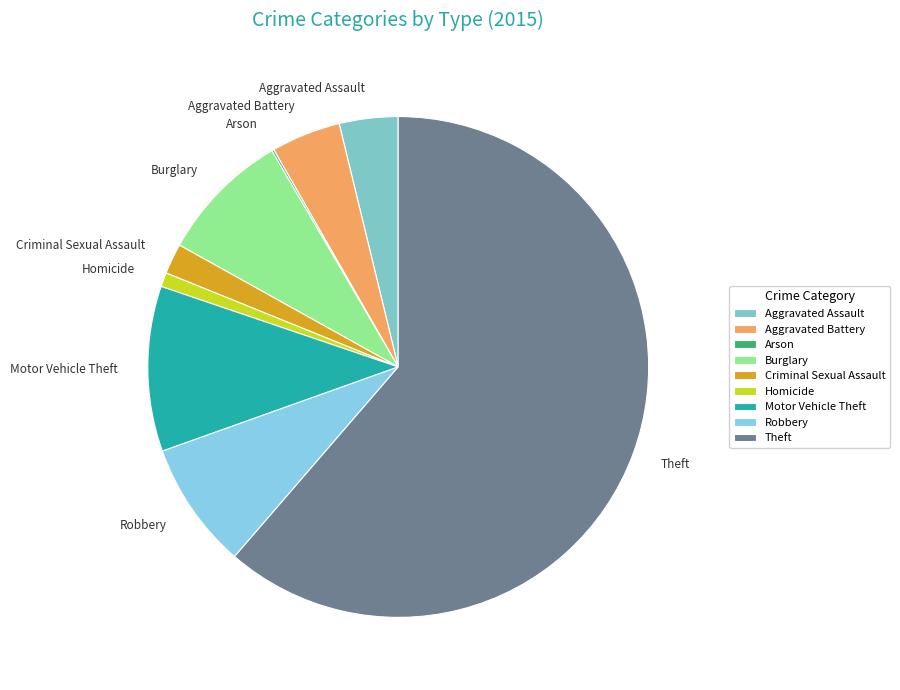

Which slice is the largest?

Theft